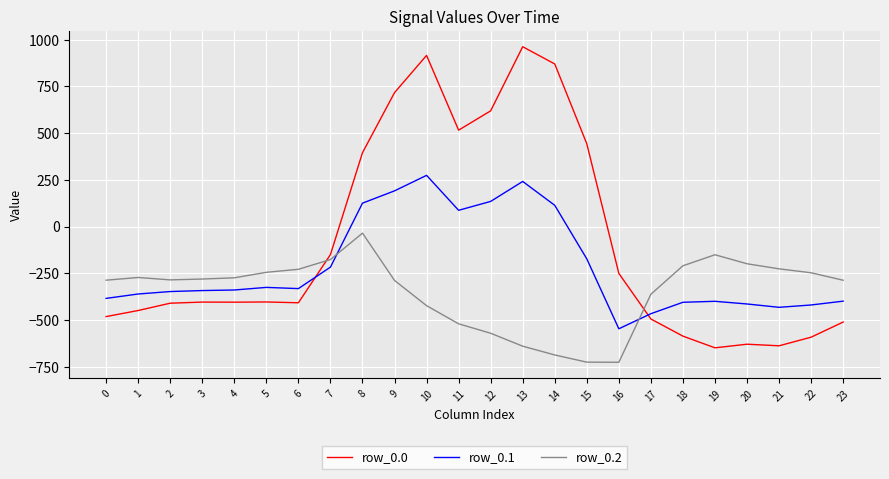

True or false: row_0.1 and row_0.2 intersect in this chart.

True